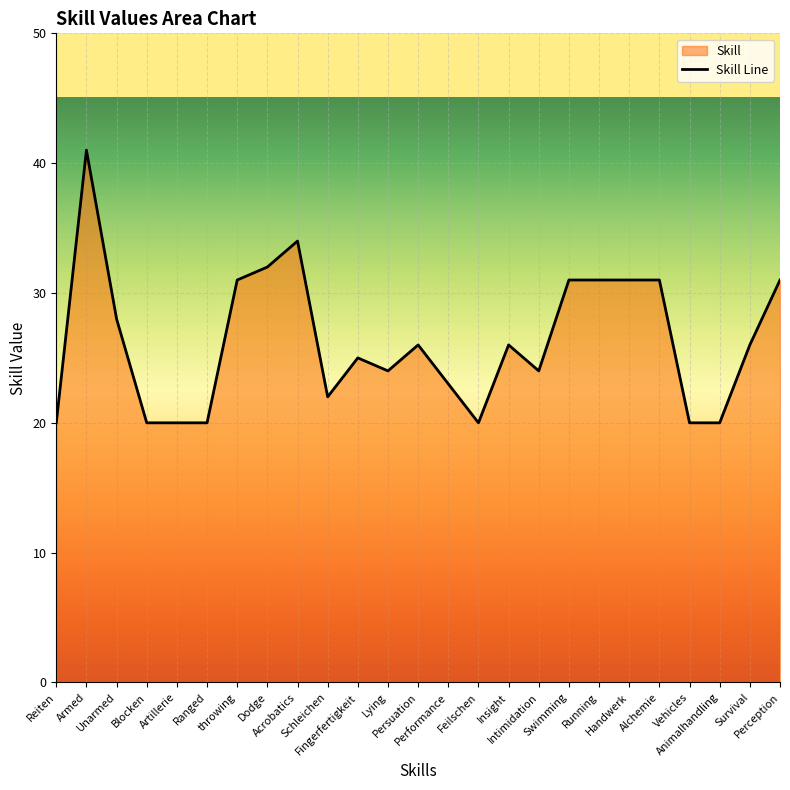

How many data points are above 26?

10